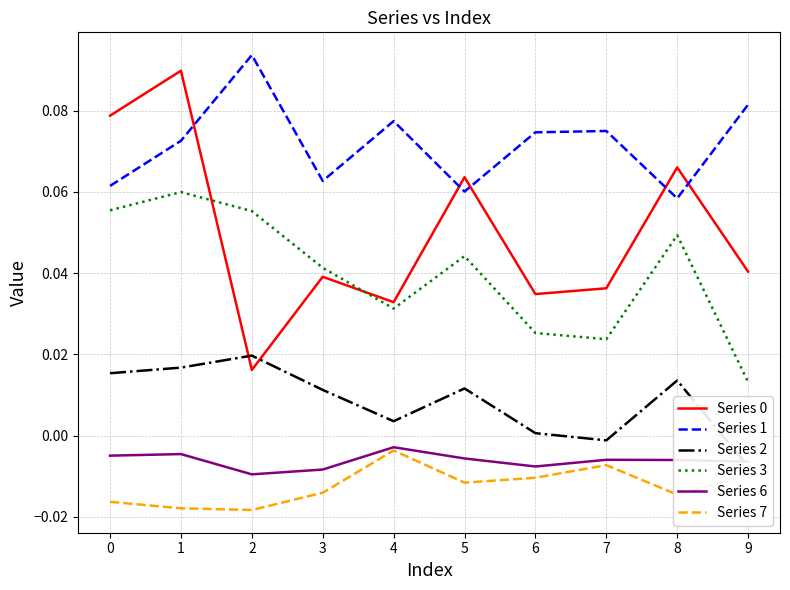

Which category has the highest value in the Series 2 series?

2